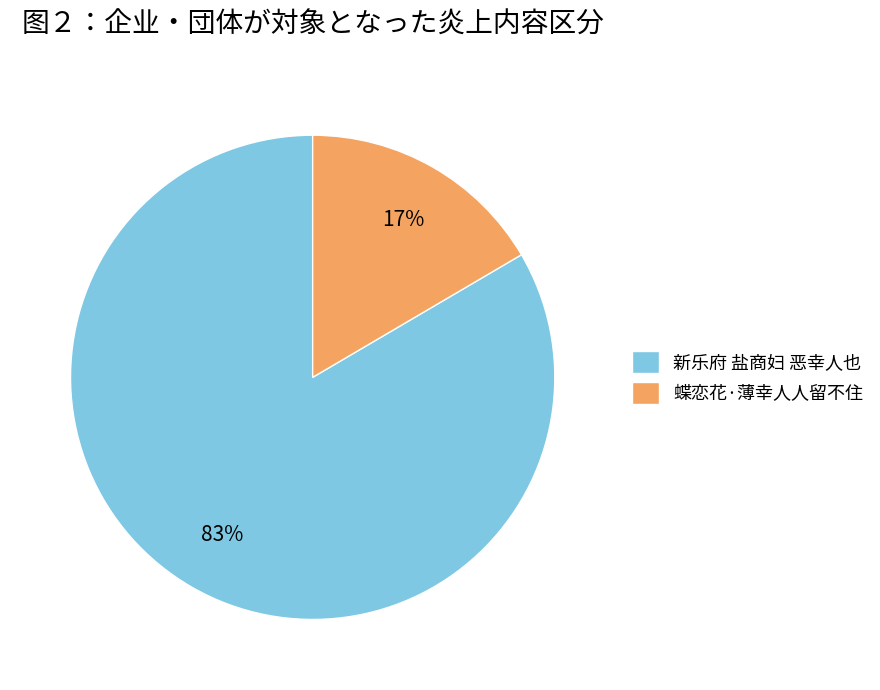

What percentage is the 蝶恋花·薄幸人人留不住 slice, to the nearest percent?

17%